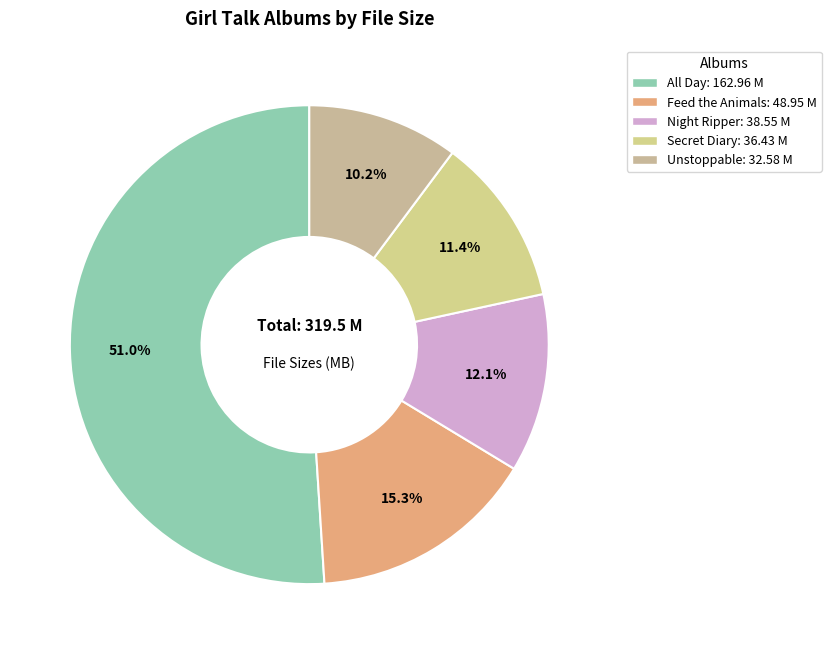

Is there a majority slice in this chart?

Yes